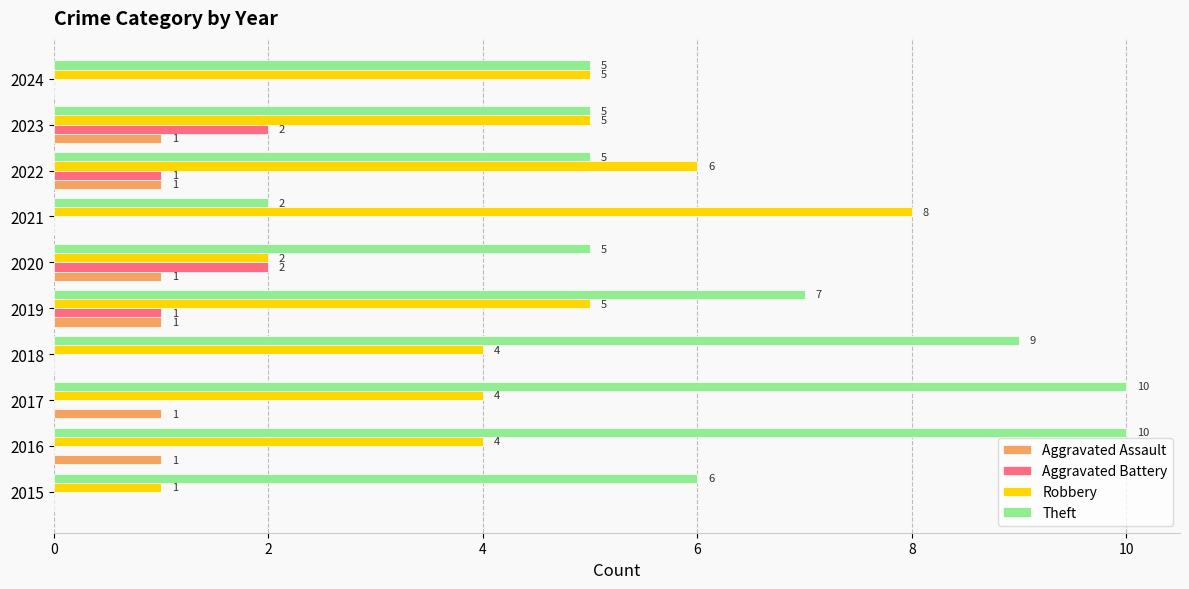

What is the total value across all series at 2017?

15